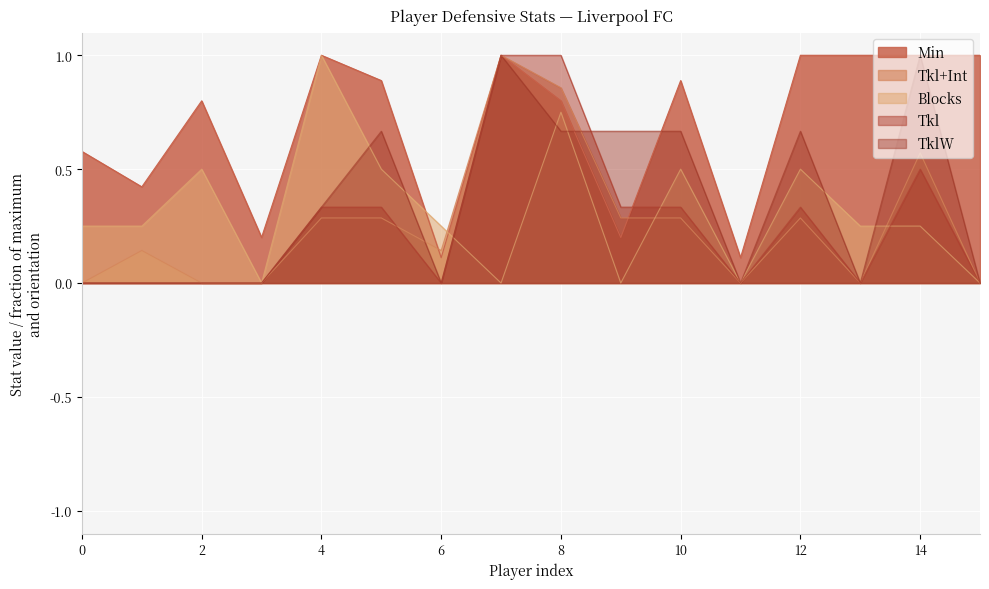

Is it true that Blocks equals 0.5 at 2?

True